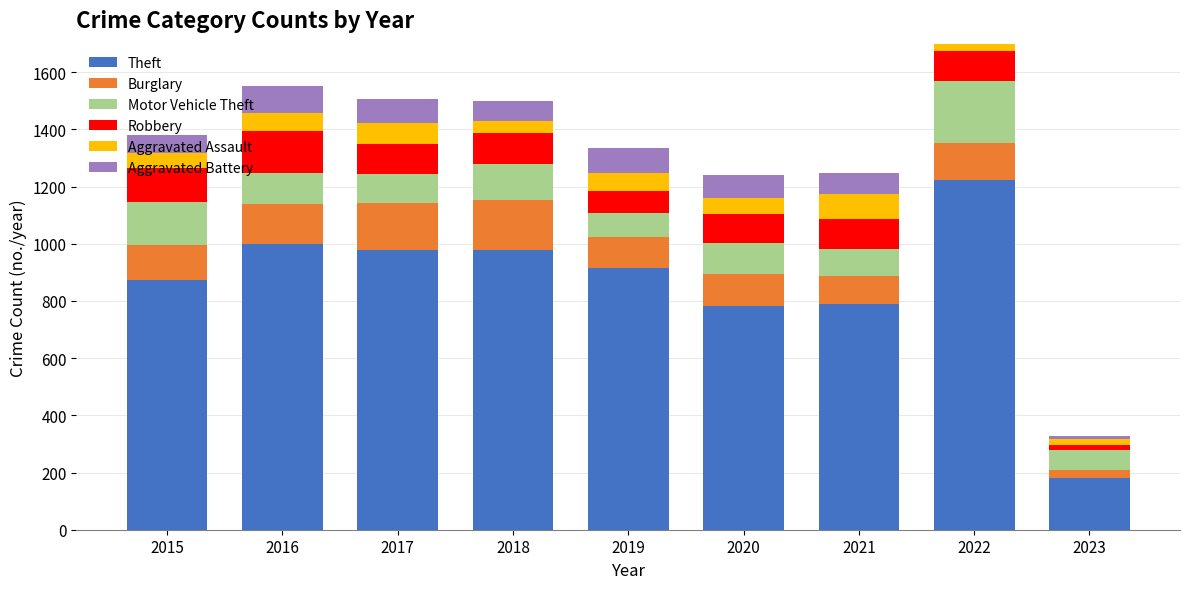

Is it true that Burglary equals 29 at 2023?

True